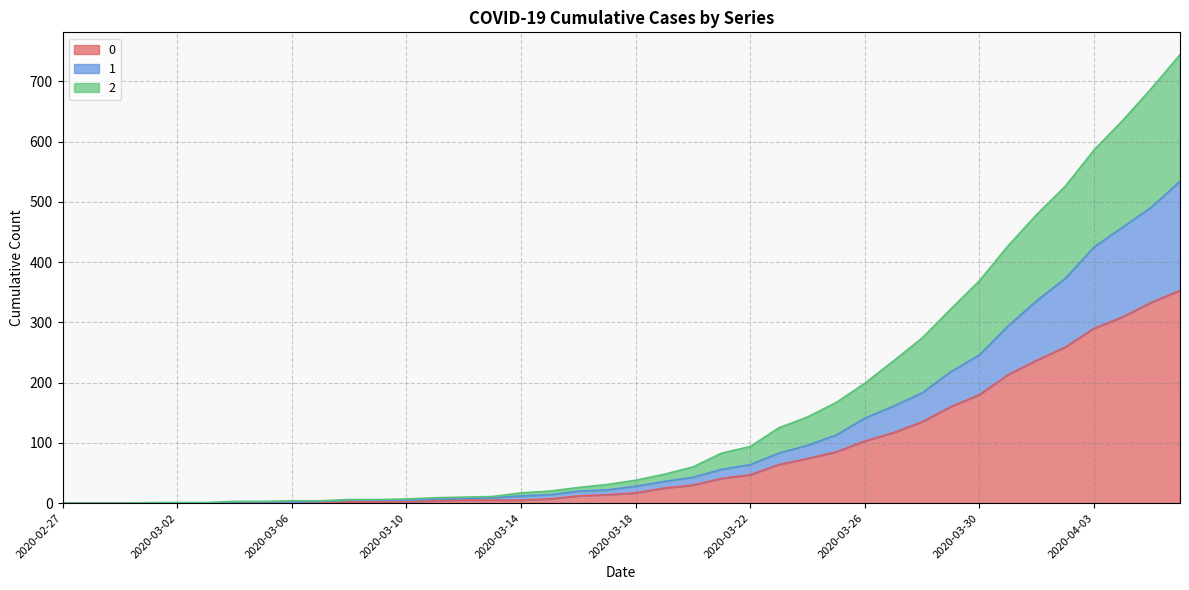

Which category has the lowest value across all series?

2020-02-27